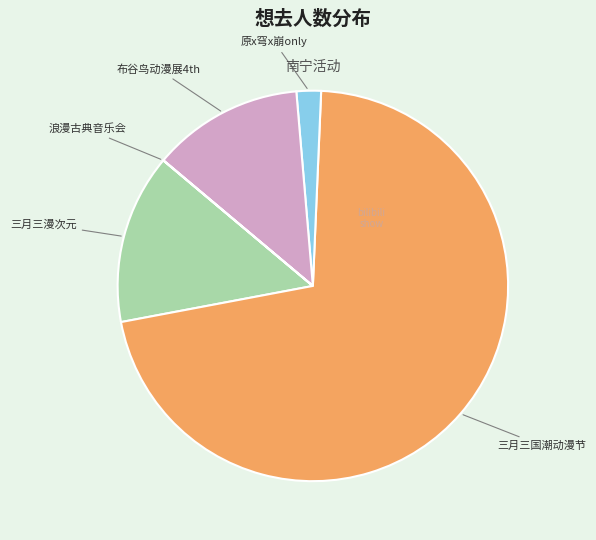

Which has a higher value, 三月三漫次元 or 原x穹x崩only?

三月三漫次元